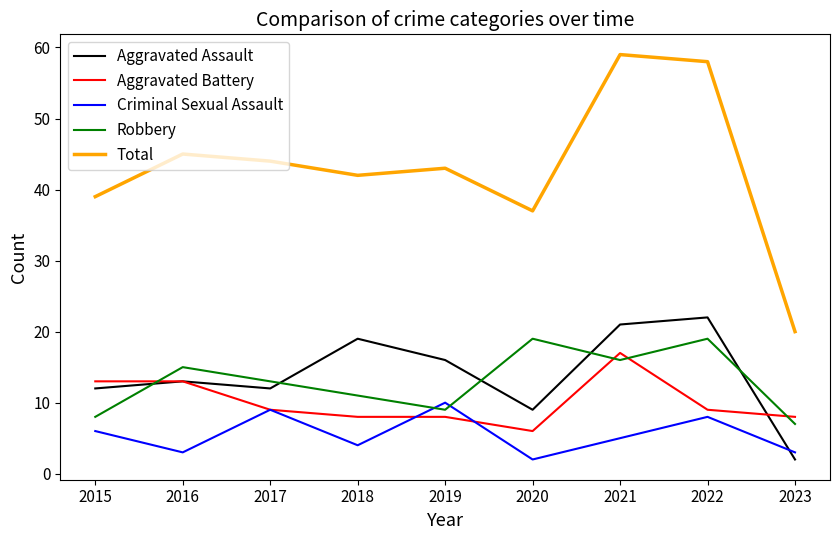

What is the highest value of the Aggravated Assault series?

22